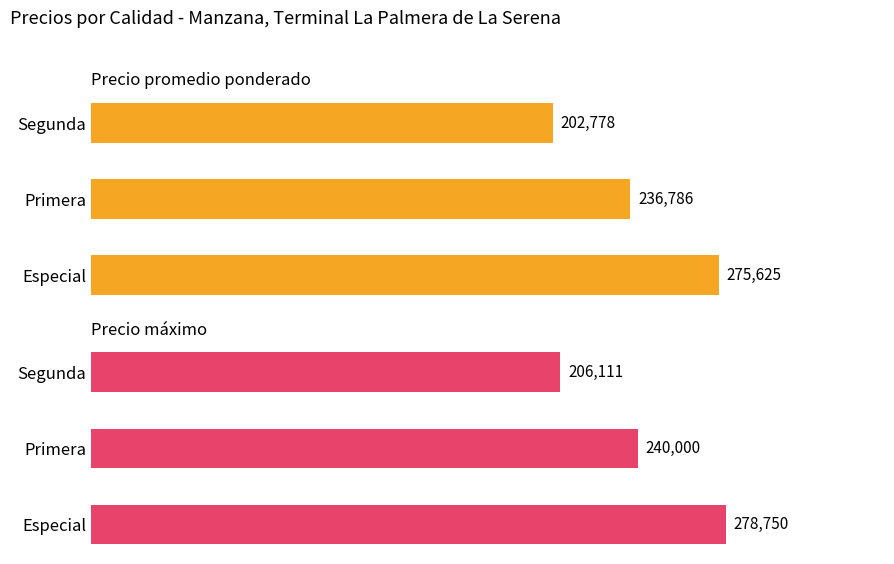

Which series has the largest total across all categories?

Precio máximo